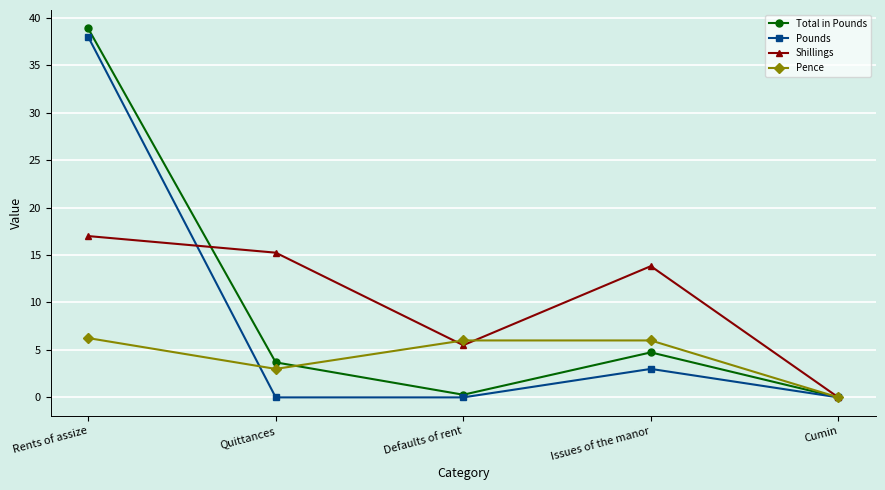

How many data points does each series have?

5